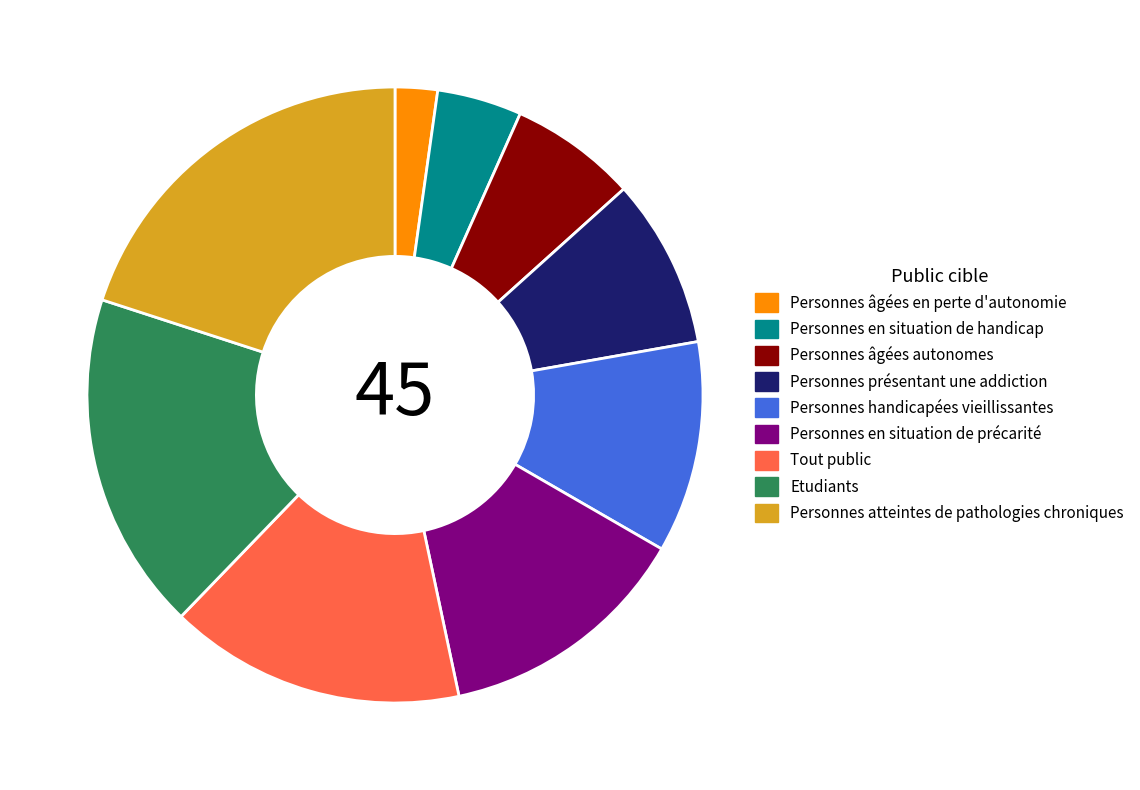

Rank the categories by value from lowest to highest.

Personnes âgées en perte d'autonomie, Personnes en situation de handicap, Personnes âgées autonomes, Personnes présentant une addiction, Personnes handicapées vieillissantes, Personnes en situation de précarité, Tout public, Etudiants, Personnes atteintes de pathologies chroniques